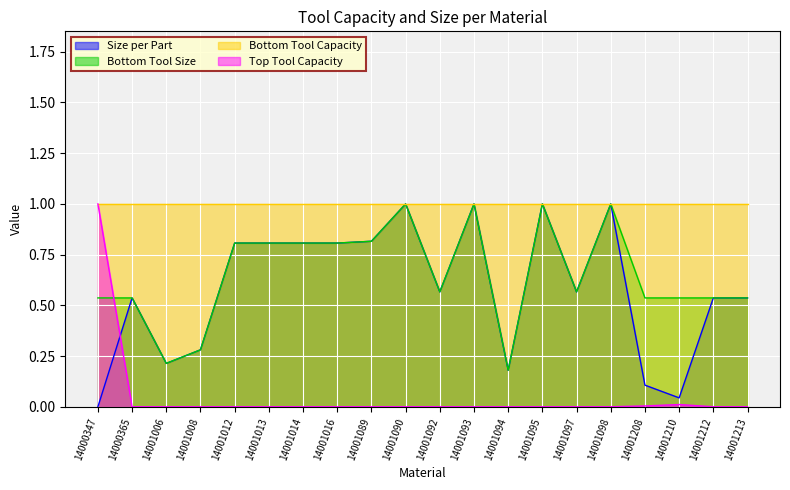

What is the difference between the second highest and minimum values in the Bottom Tool Size series?

0.8